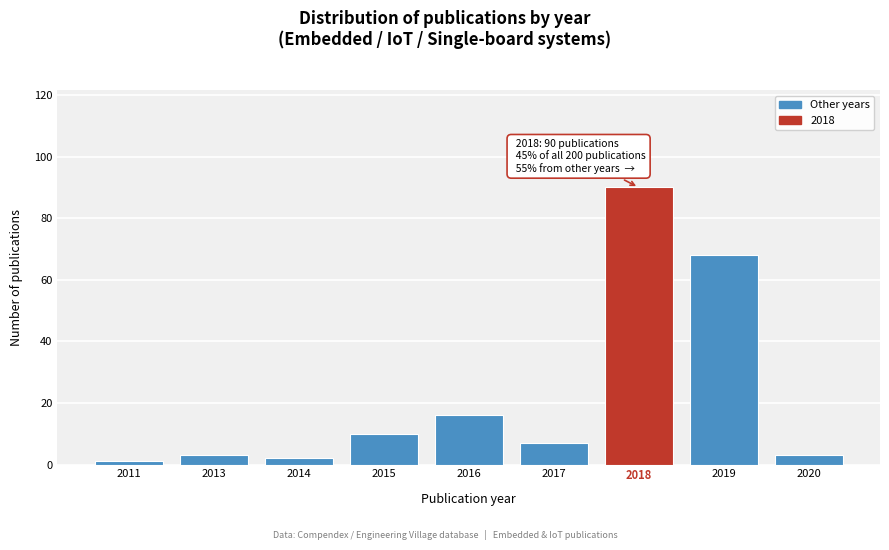

Reading right to left, what are all the values shown in this chart?

2020=3	2019=68	2018=90	2017=7	2016=16	2015=10	2014=2	2013=3	2011=1